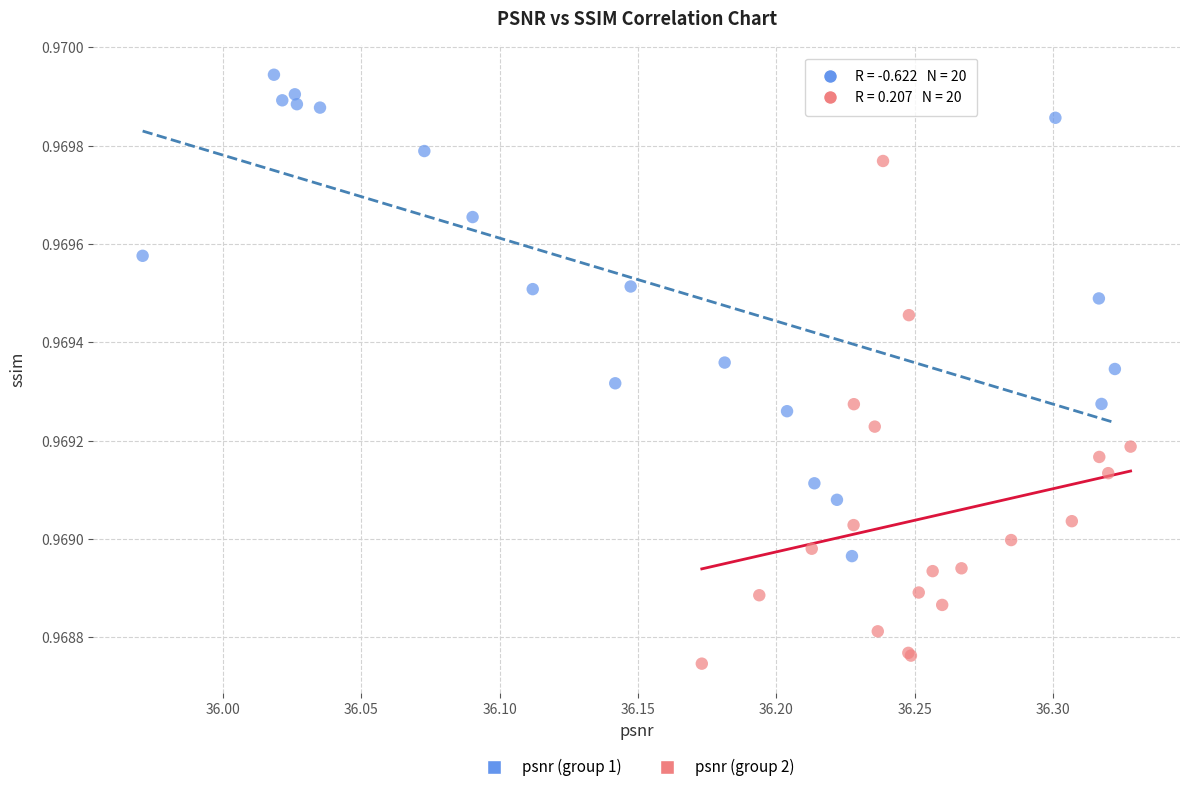

What are all the series names shown in the legend?

psnr (group 1), psnr (group 2)